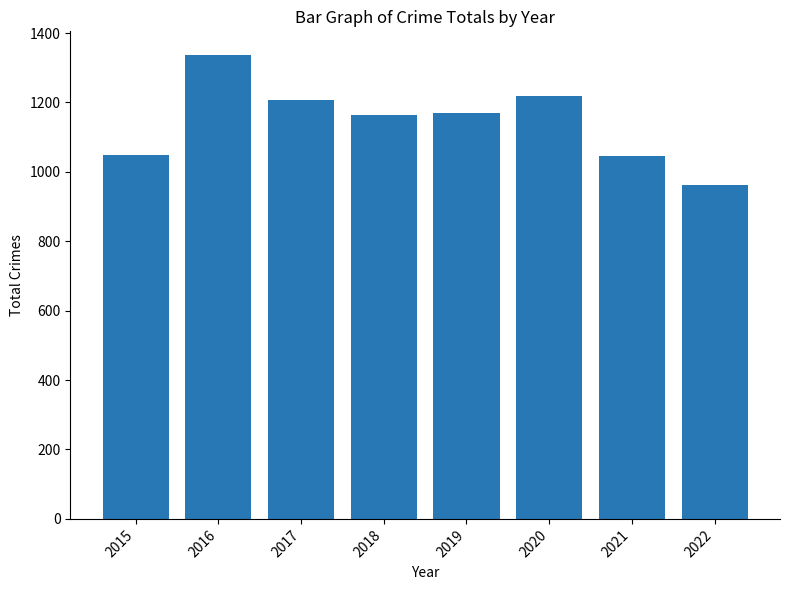

At which category does the chart reach its minimum across all series?

2022